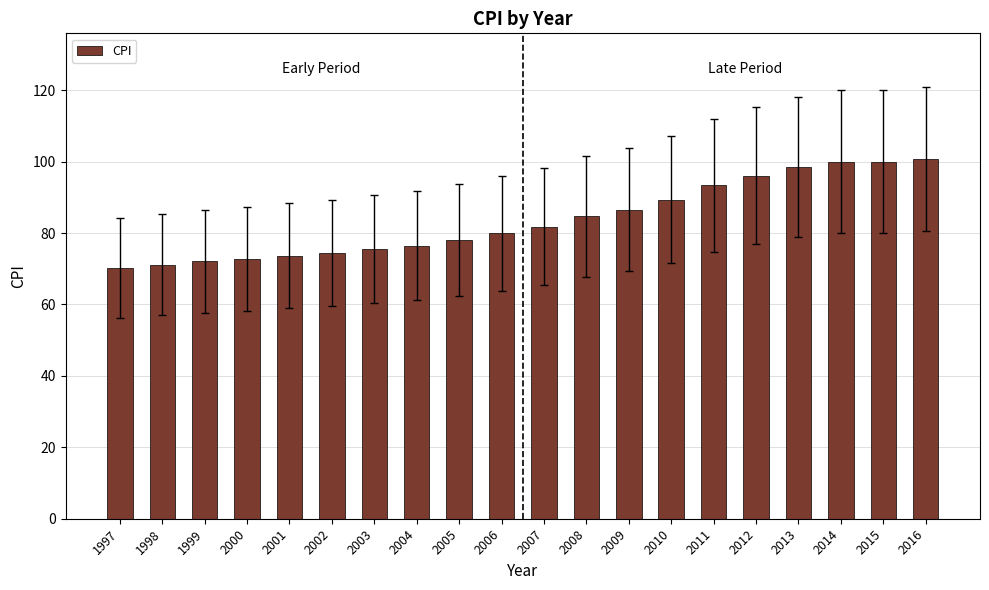

The chart shows a value of 81.8 at 2007. True or false?

True